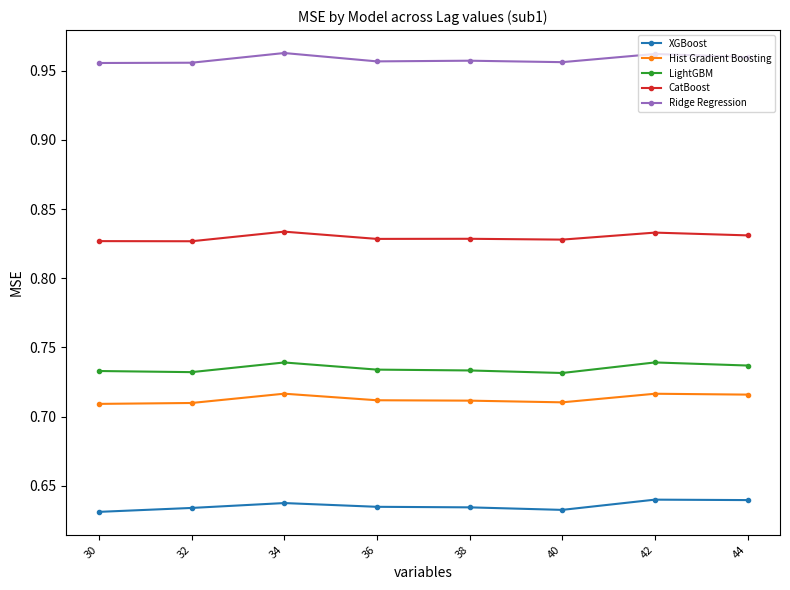

Which series has the largest total across all categories?

Ridge Regression